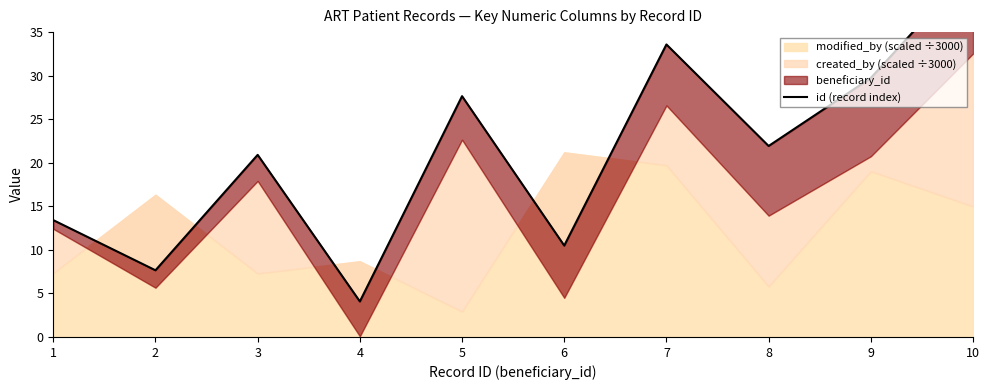

Where does the data first go above 21?

5